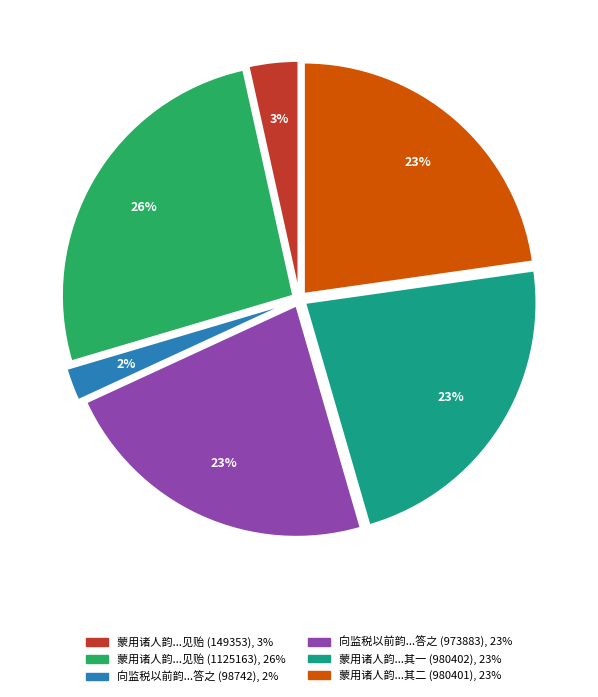

Is there a majority slice in this chart?

No